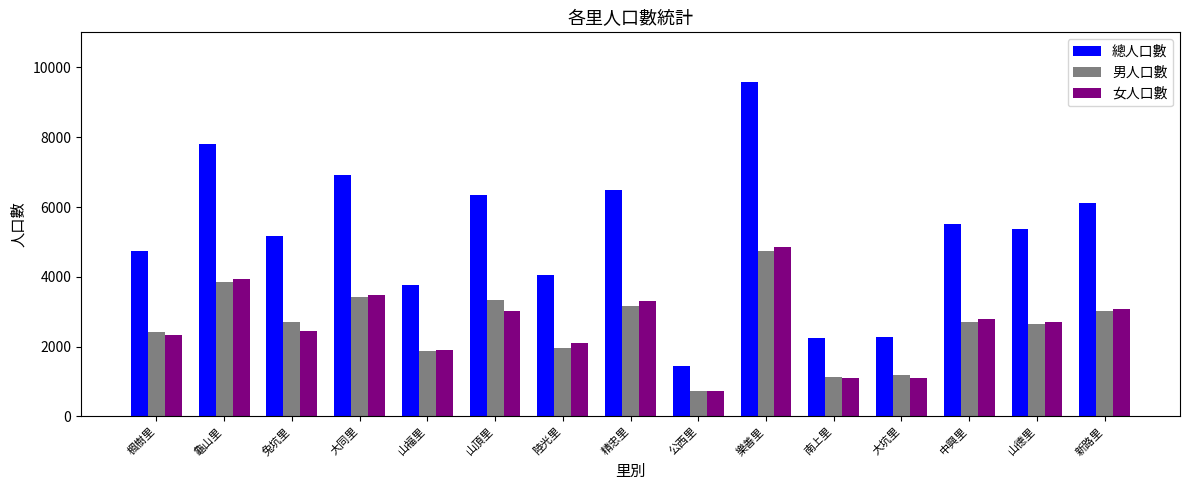

Between 山福里 and 中興里, which series saw the biggest shift?

總人口數